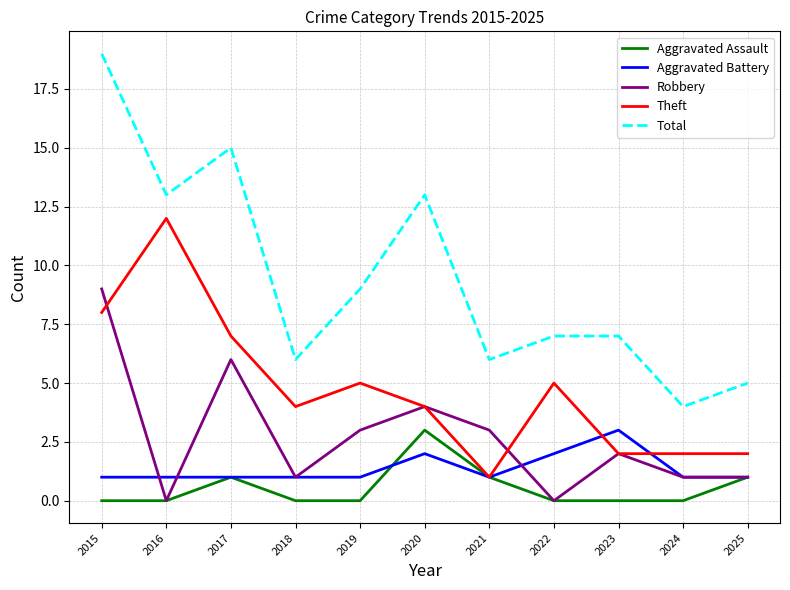

What is the sum of all Aggravated Battery values?

15